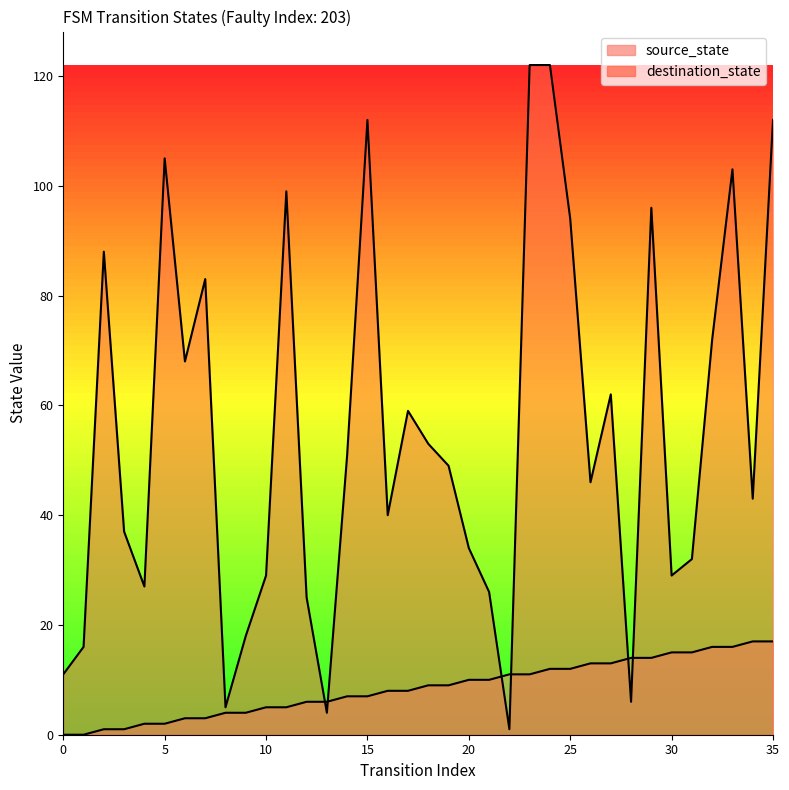

How many lines are shown in the chart?

2